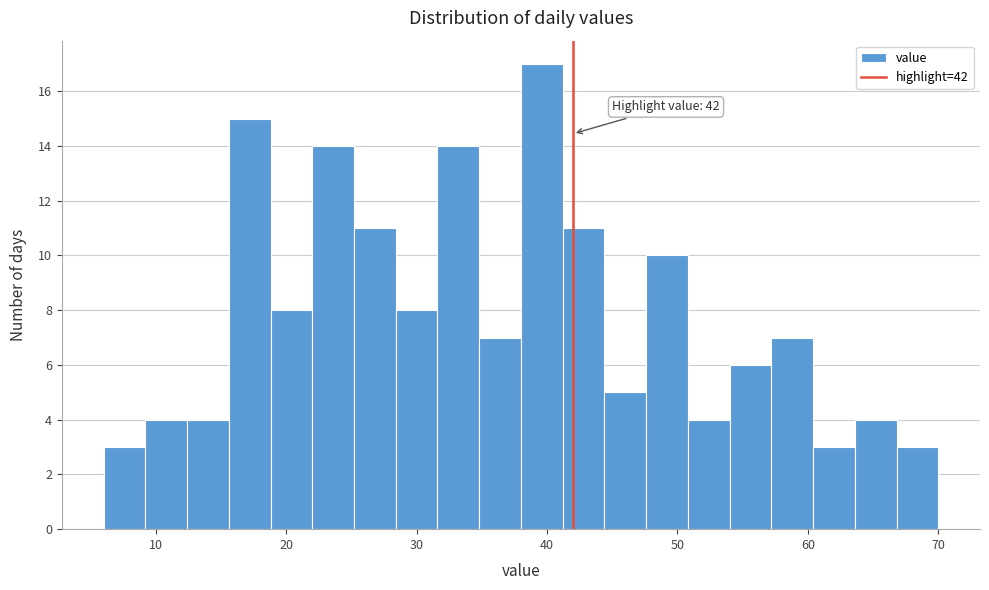

Read against the x-axis, roughly where is the centre of the tallest bar?

40